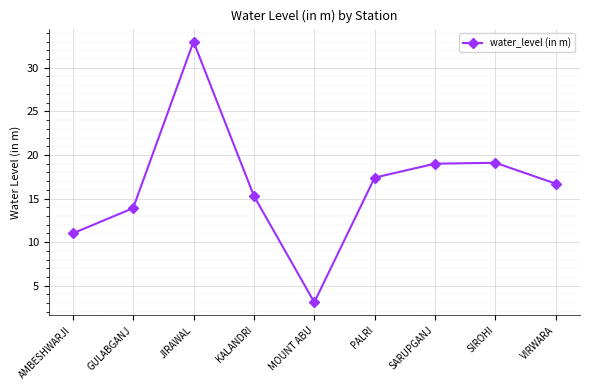

How many interior local peaks (higher than both neighbors) does the data have?

2